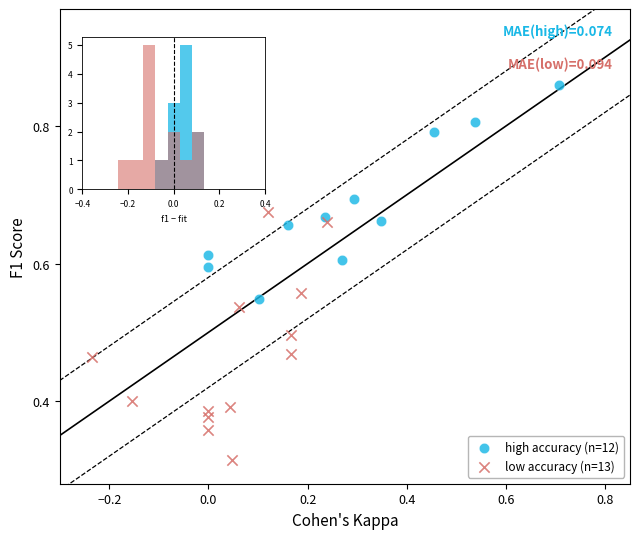

What are all the series names shown in the legend?

high accuracy (n=12), low accuracy (n=13)